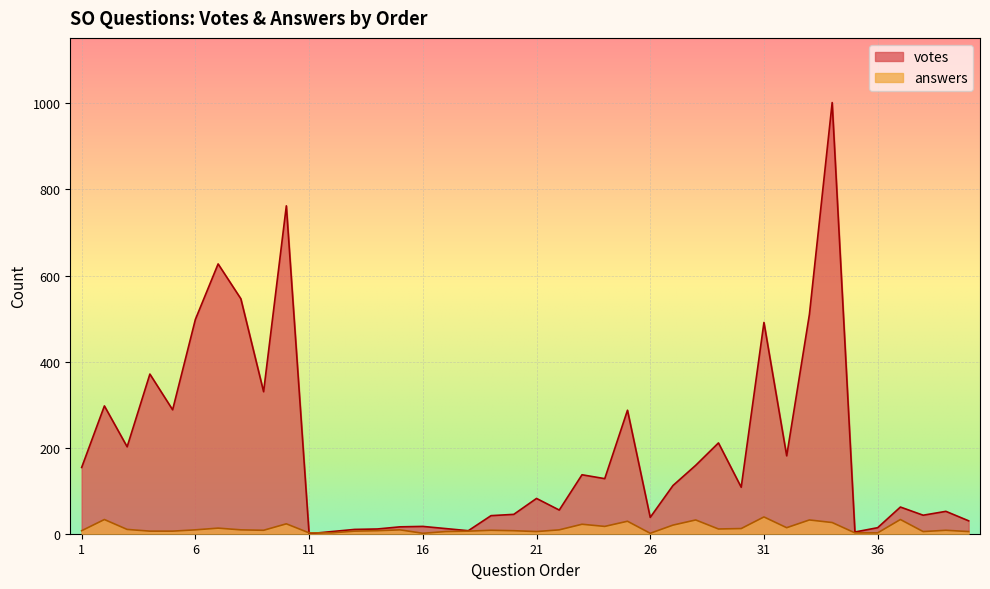

How many lines are shown in the chart?

2